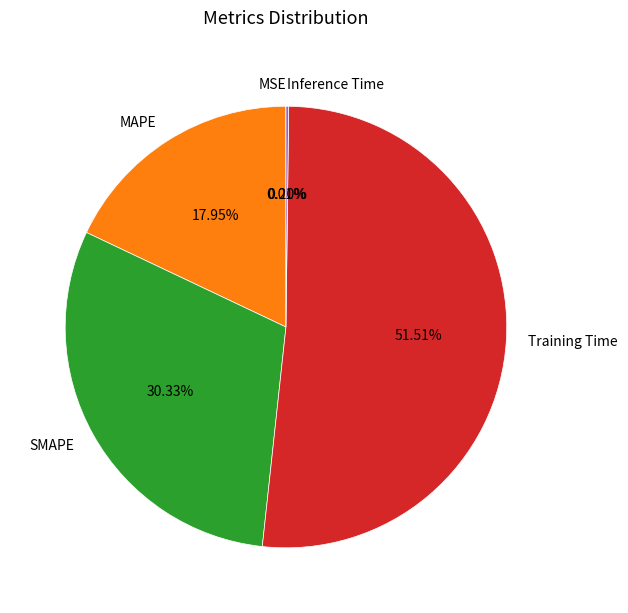

Does any single category account for the majority?

Yes